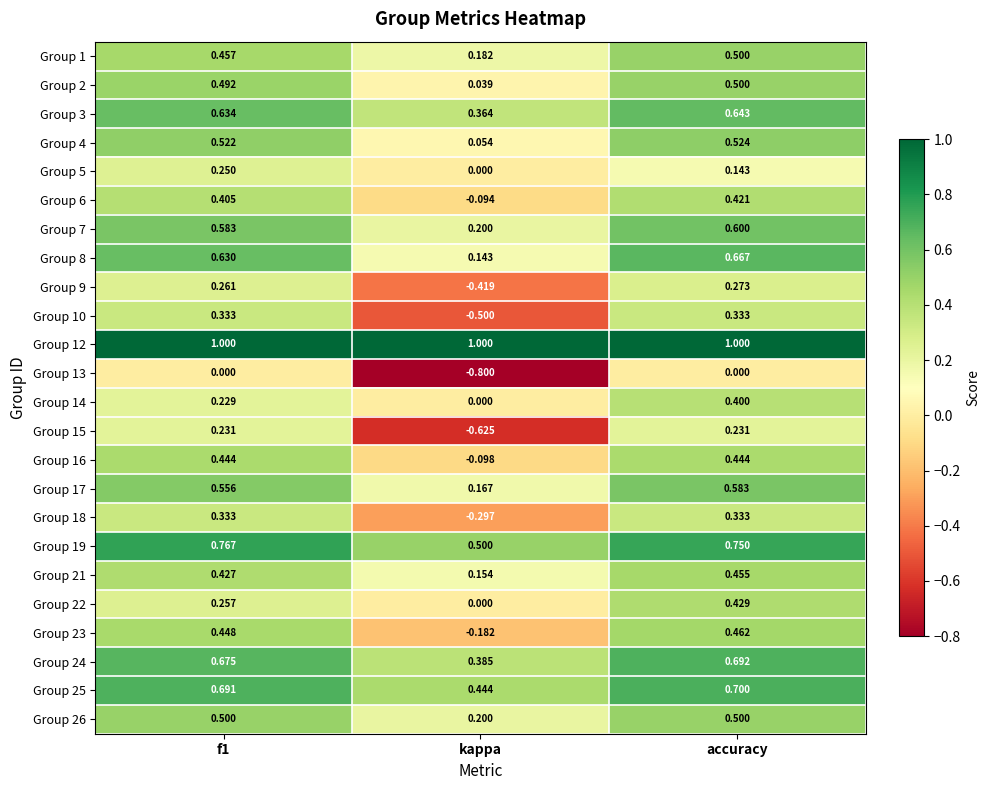

Where is Group 6 nearest to the value 0?

kappa